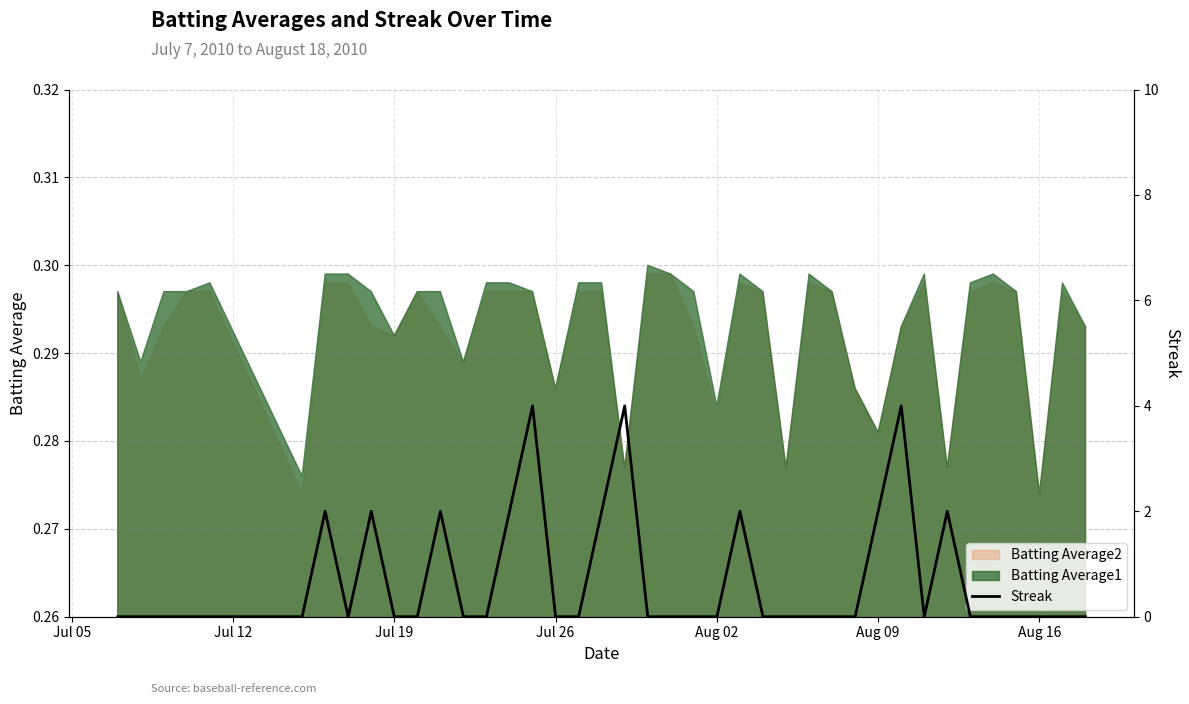

How many interior local peaks (higher than both neighbors) does the data have?

8